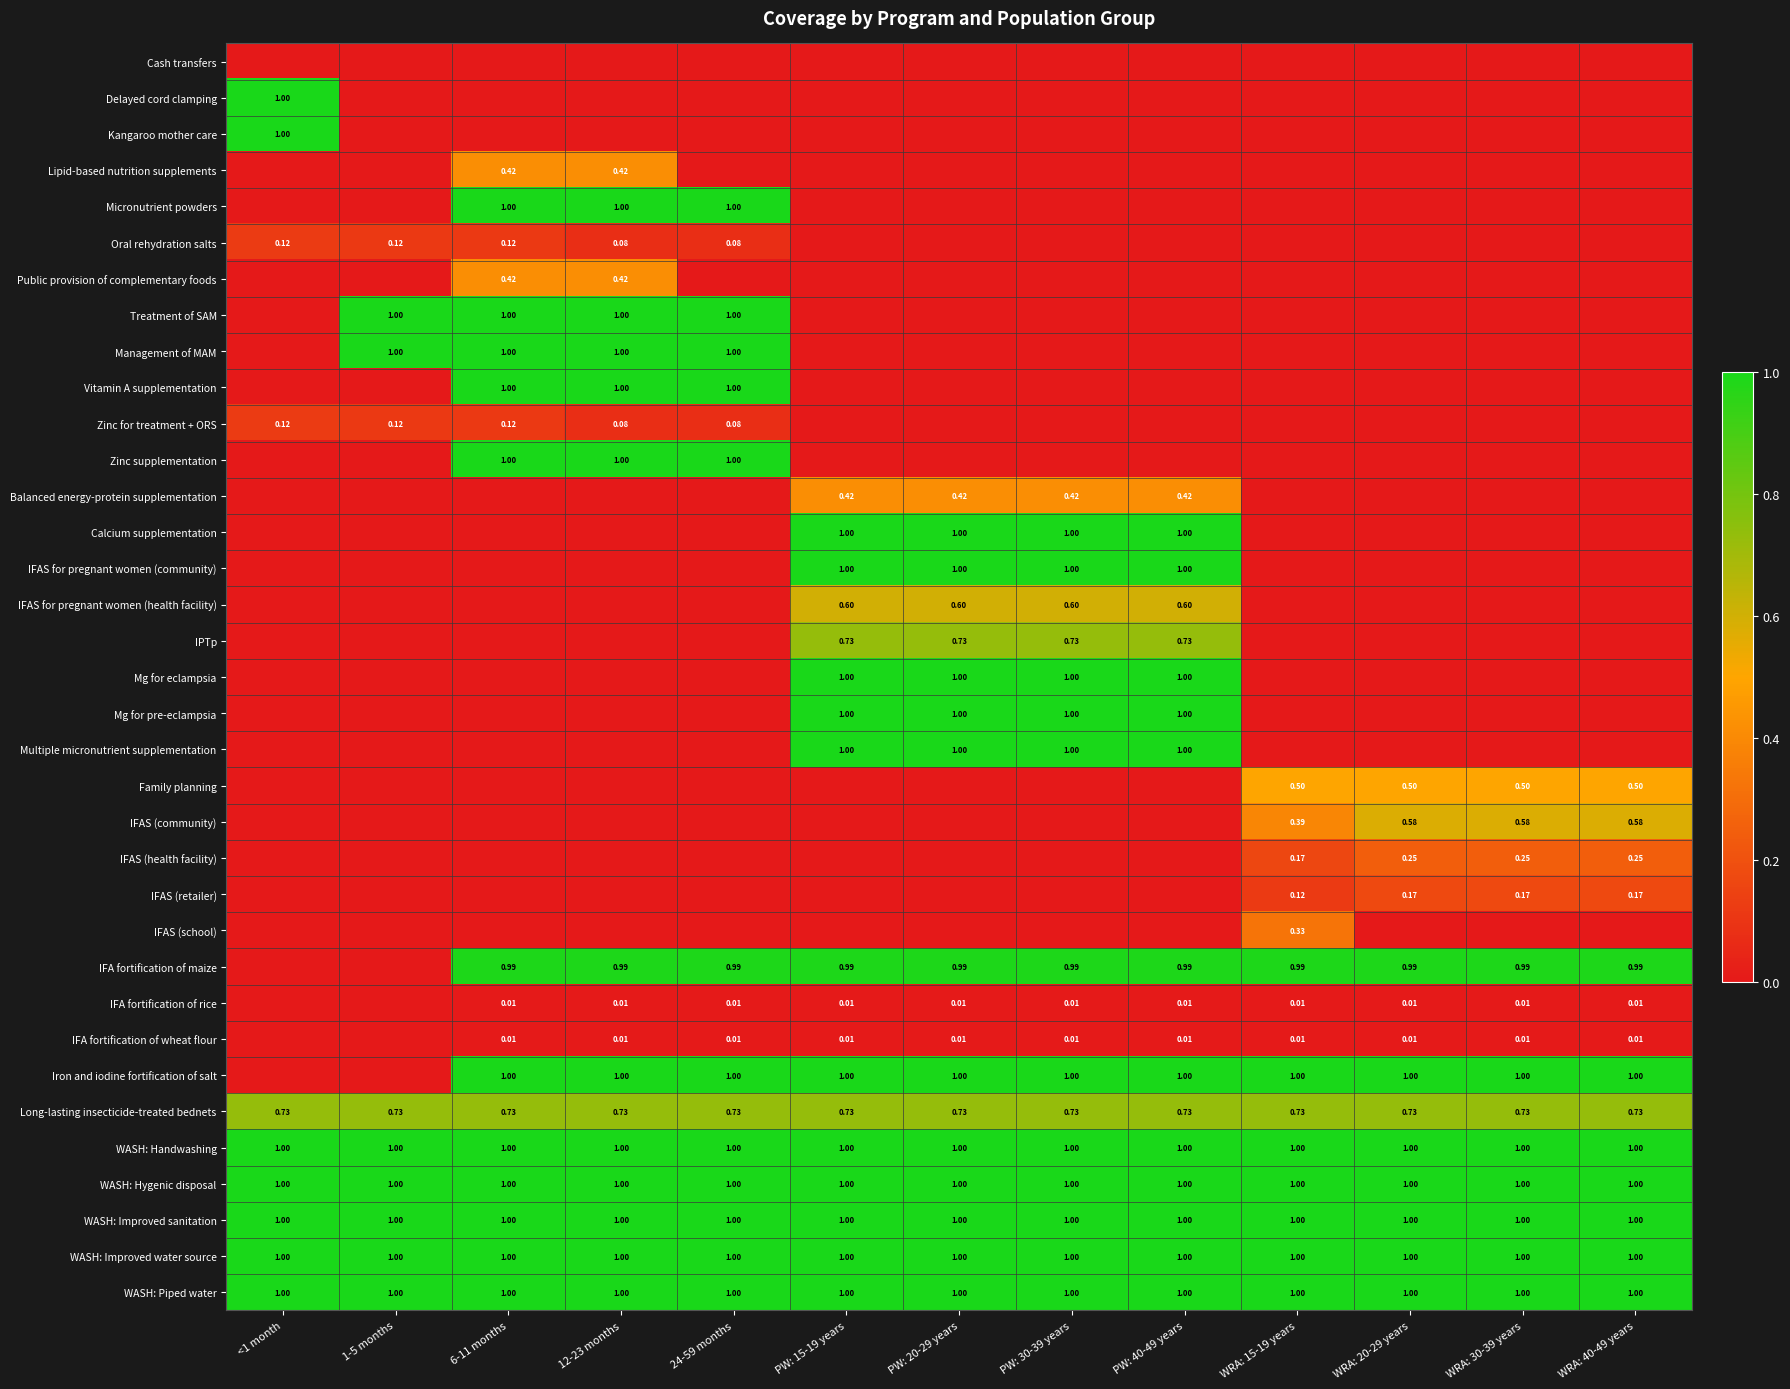

What is the difference between the maximum and minimum values in the IFAS for pregnant women (health facility) series?

0.6